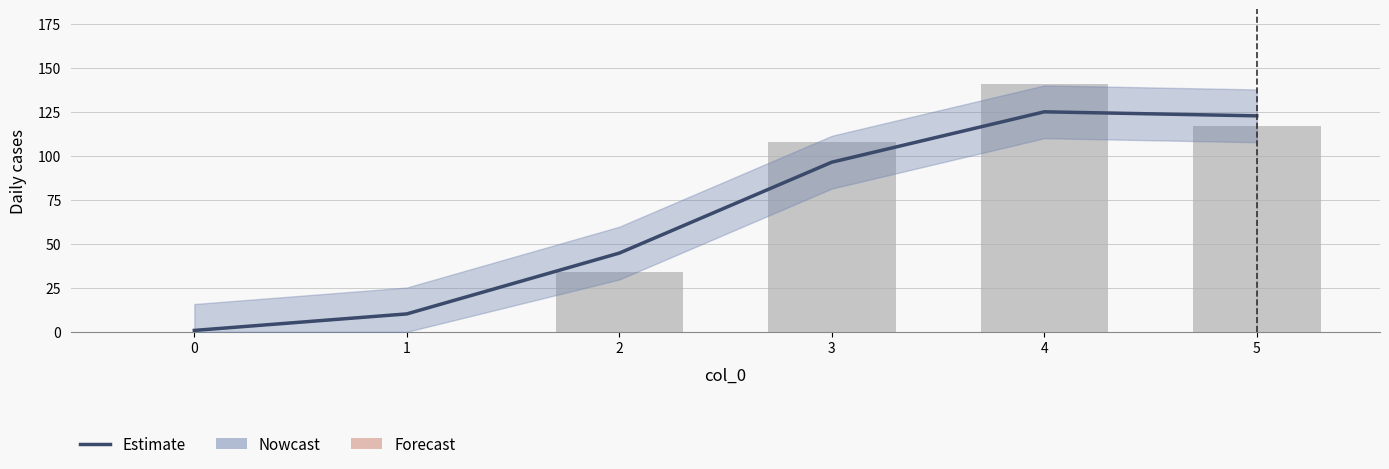

True or false: the data shows 10.2 at 1.

True